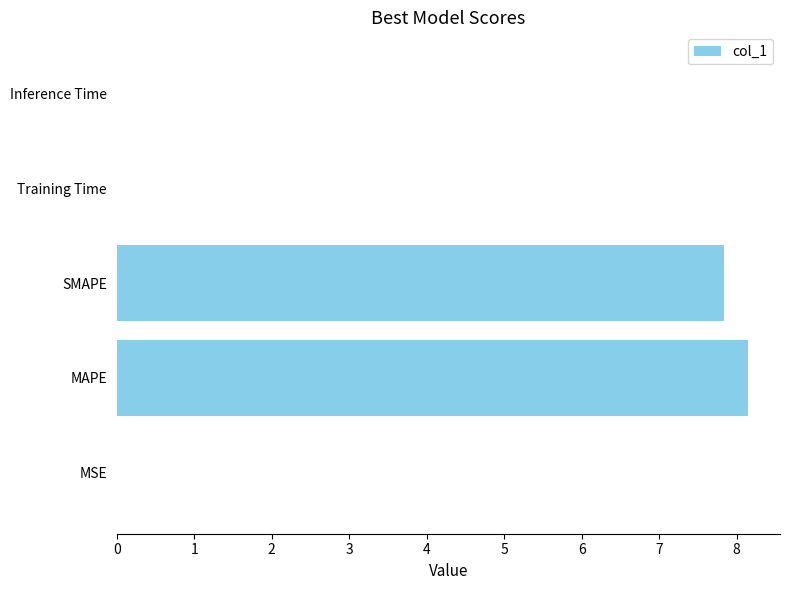

True or false: the data shows 0.0 at Training Time.

True